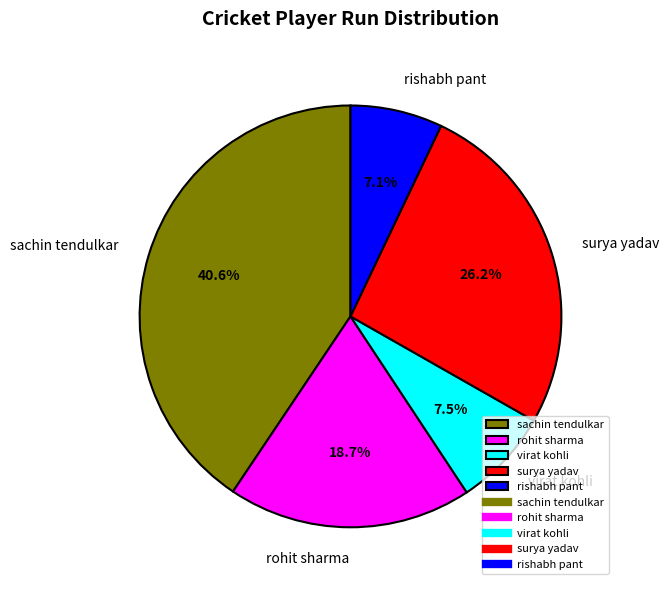

What is the largest slice in the pie chart?

sachin tendulkar